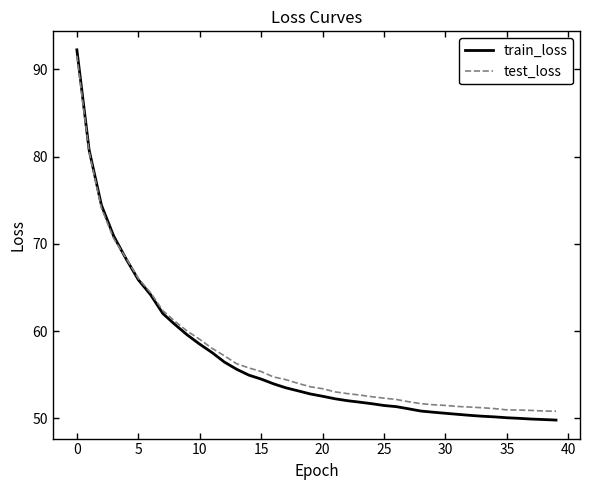

Rank the series by their average value, from highest to lowest.

test_loss, train_loss